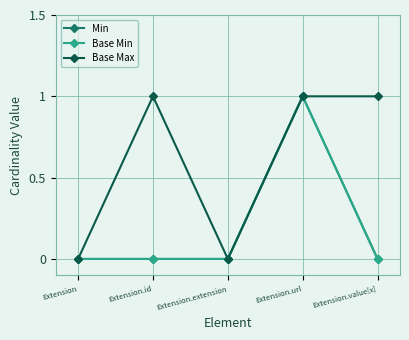

How many lines are shown in the chart?

3